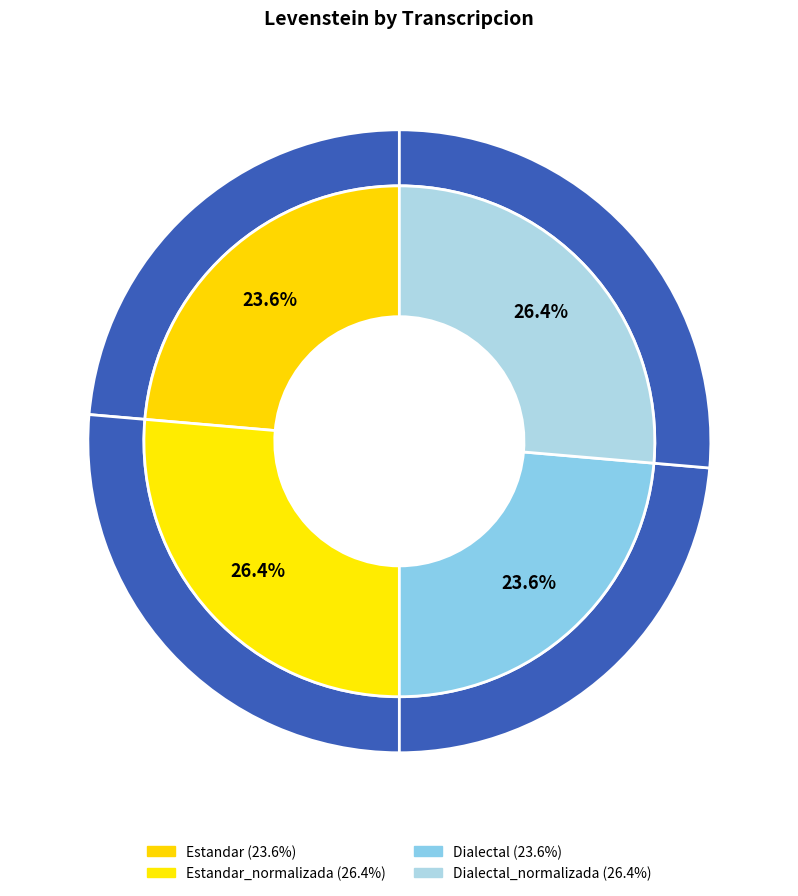

To the nearest percent, what is the combined percentage of Estandar and Estandar_normalizada?

50%